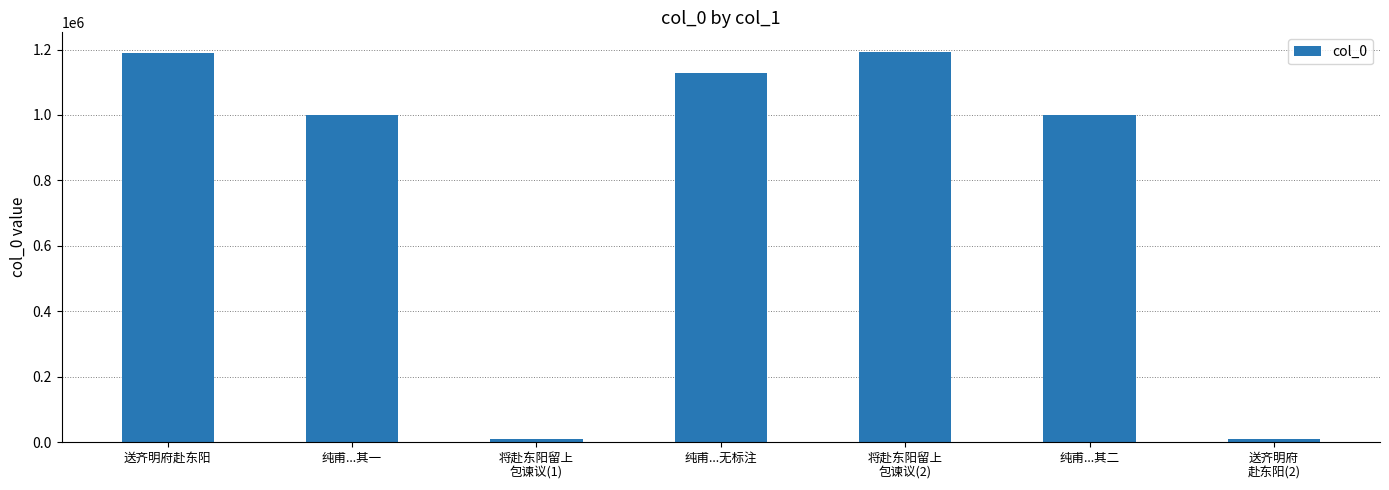

Read the value at 纯甫...其二, to the nearest 10.

1000180